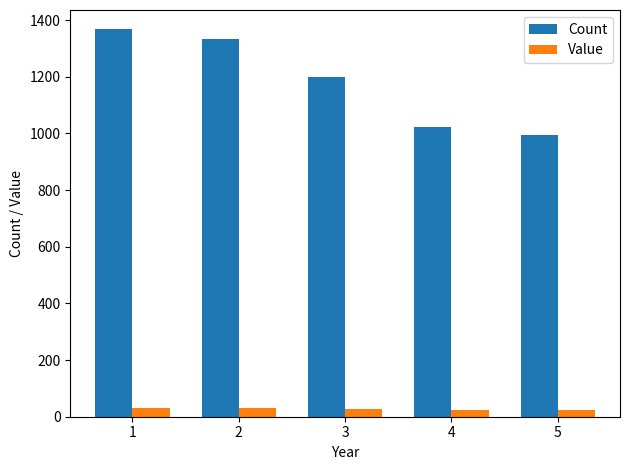

Count the number of categories in the chart.

5